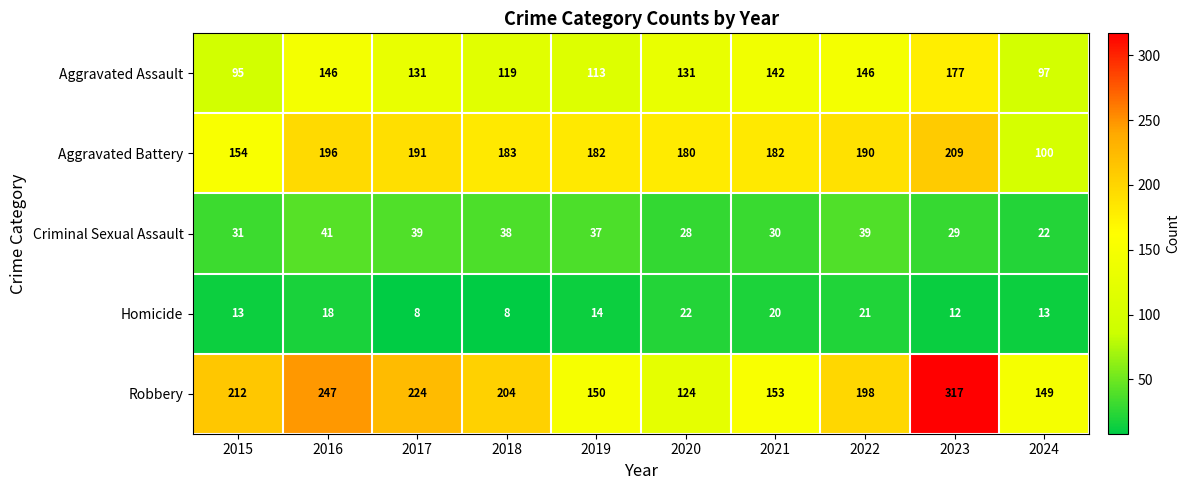

At how many categories does at least one series exceed 263?

1